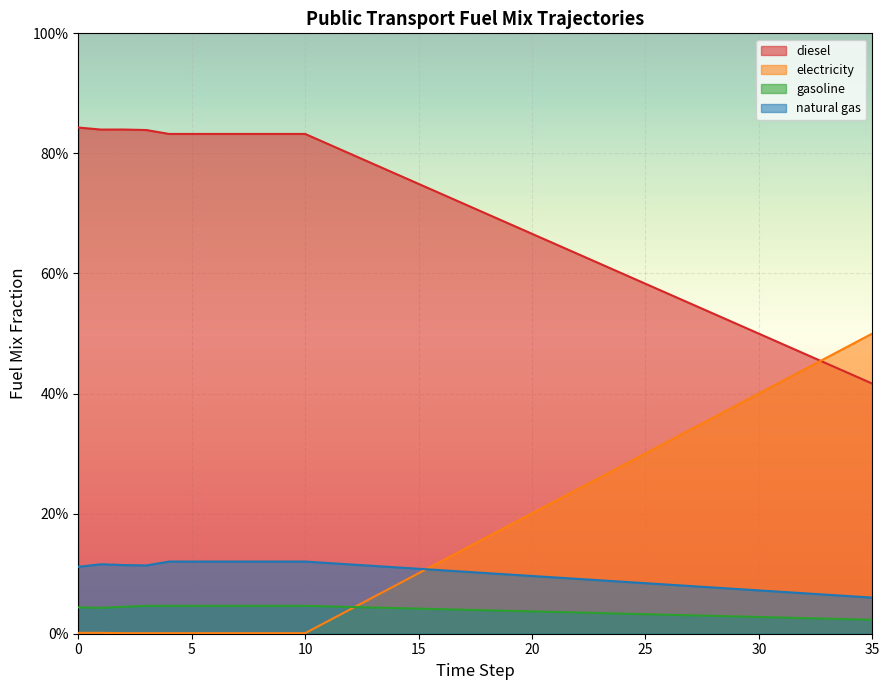

What is the difference between the second highest and second lowest values in the frac_trns_fuelmix_public_electricity series?

0.5